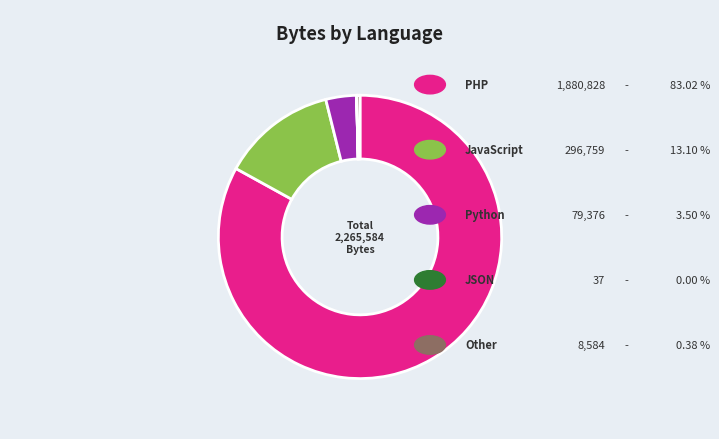

Is there any slice that represents more than half of the pie?

Yes